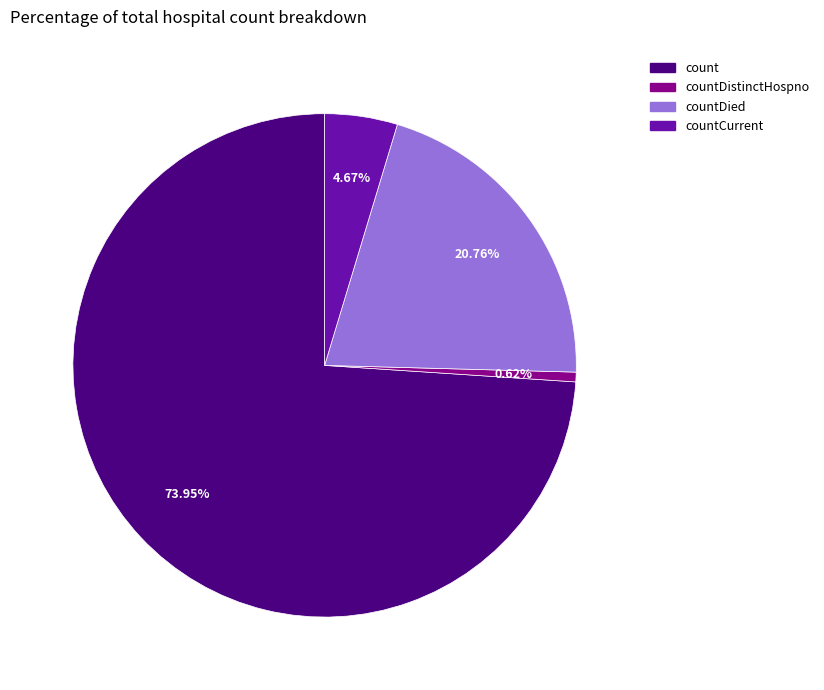

To the nearest percent, what portion does count represent?

74%